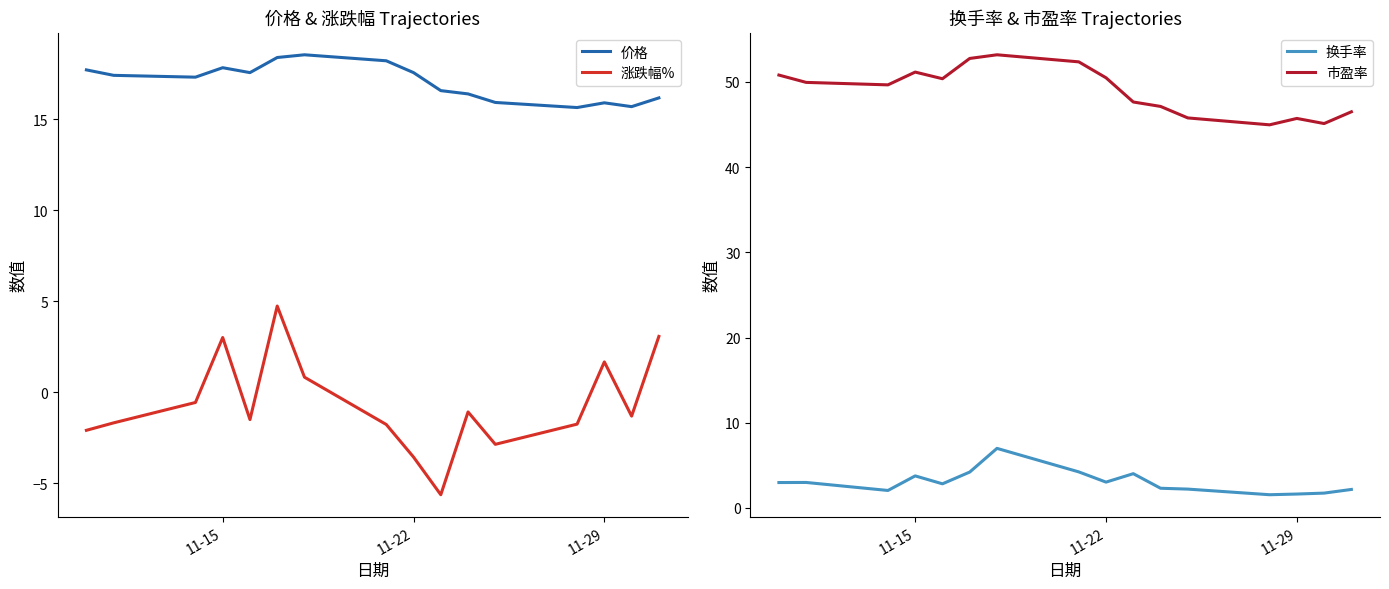

What is the smallest value displayed?

-5.6